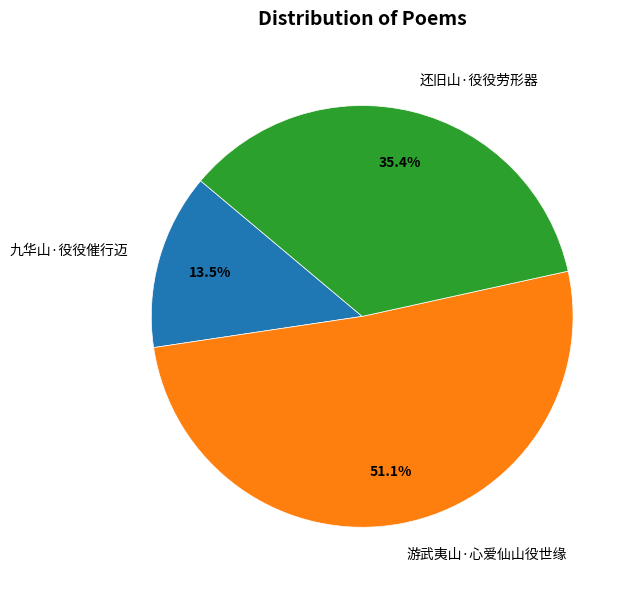

Count the number of slices in the pie.

3